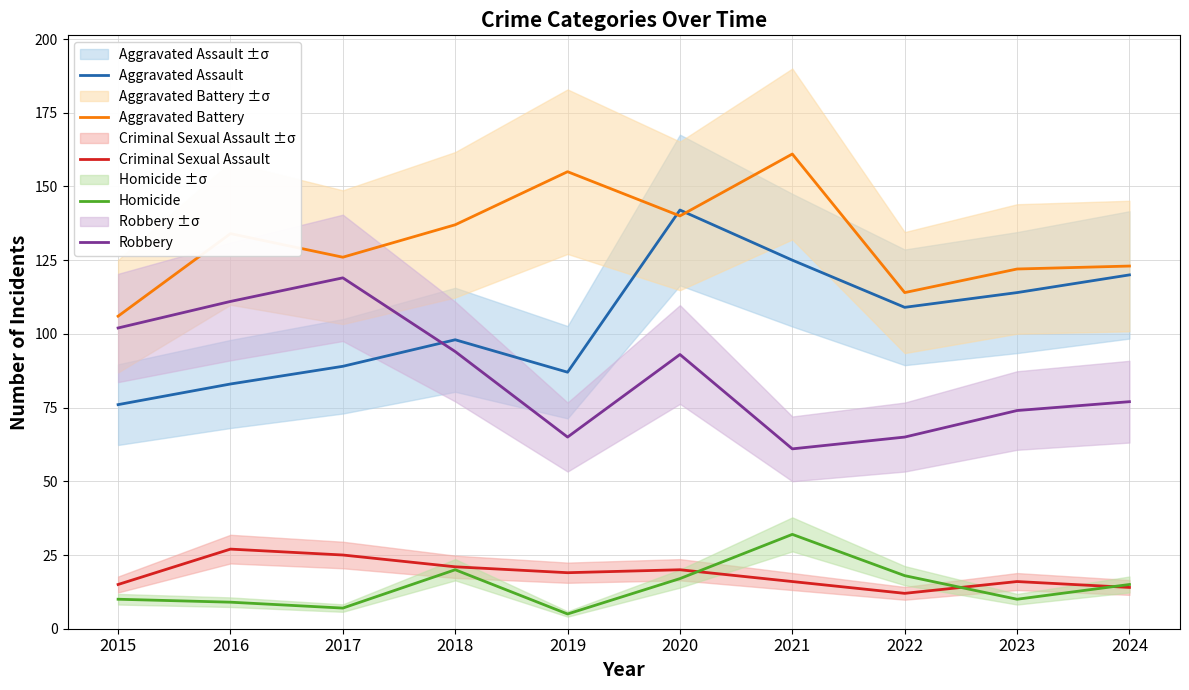

True or false: Aggravated Assault has more than 0 interior local peaks.

True